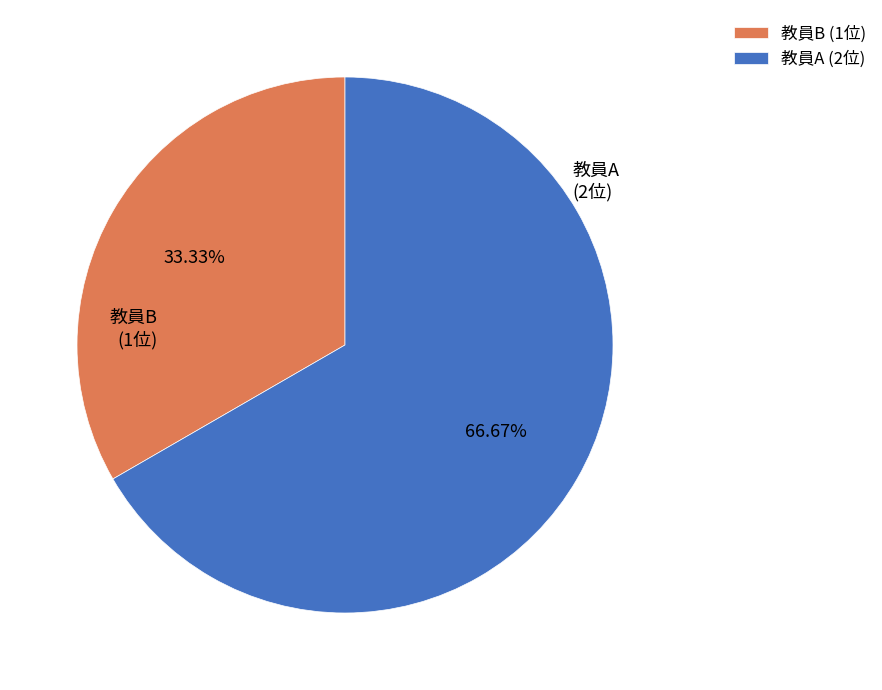

Does 教員B account for over 50% of the chart?

No